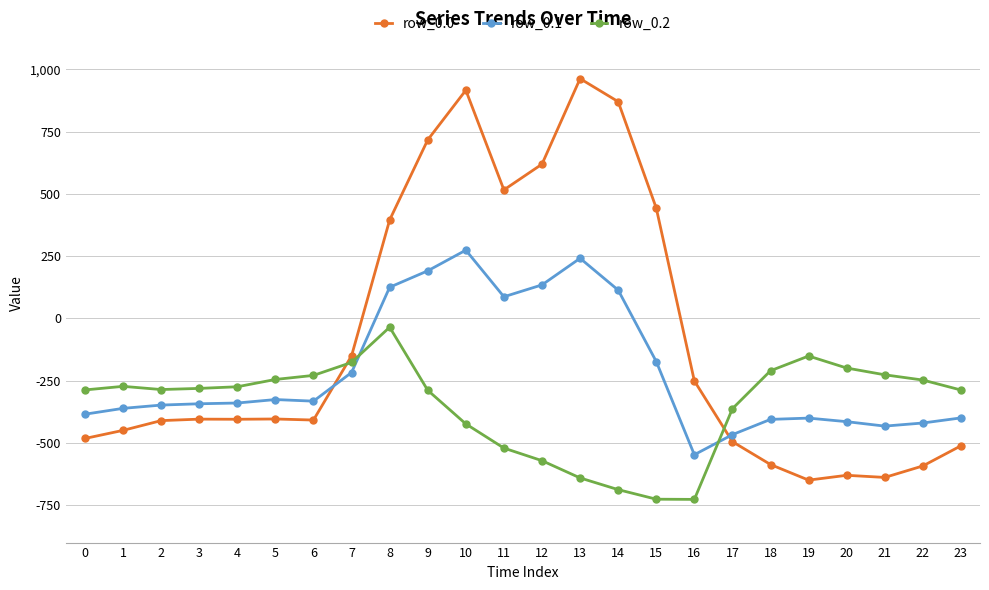

What is the total value across all series at 5?

-974.5